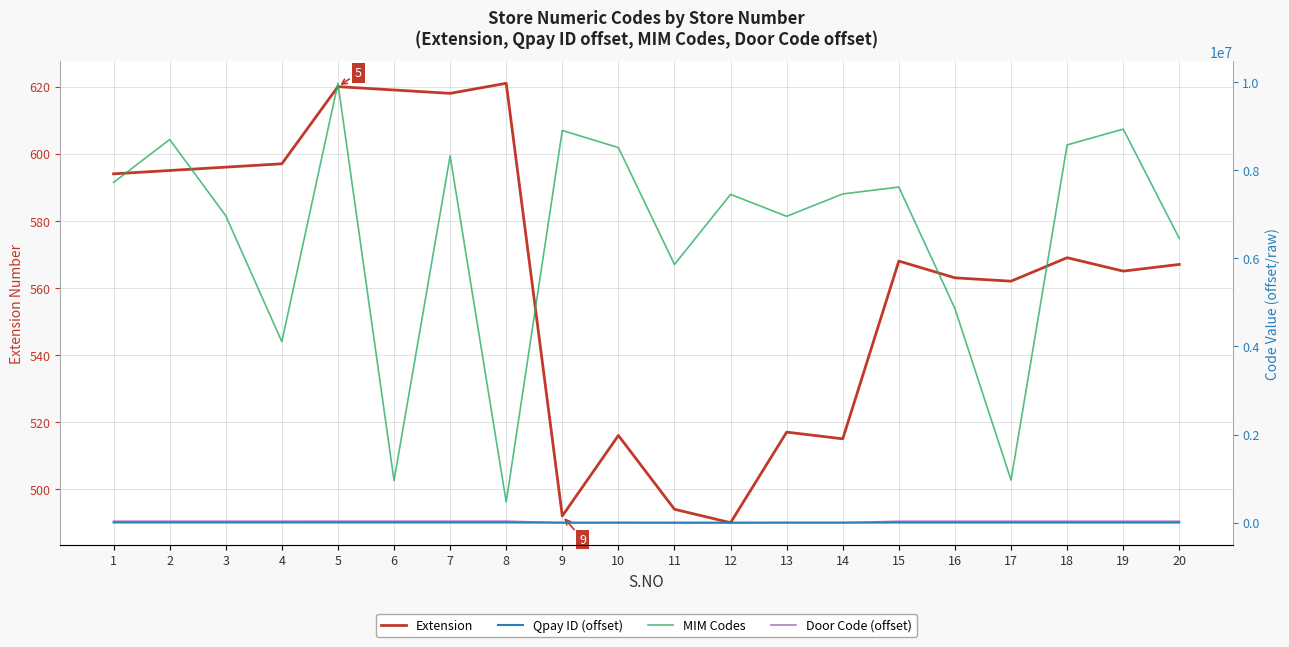

True or false: Door Code (offset) has more than 2 interior local peaks.

True